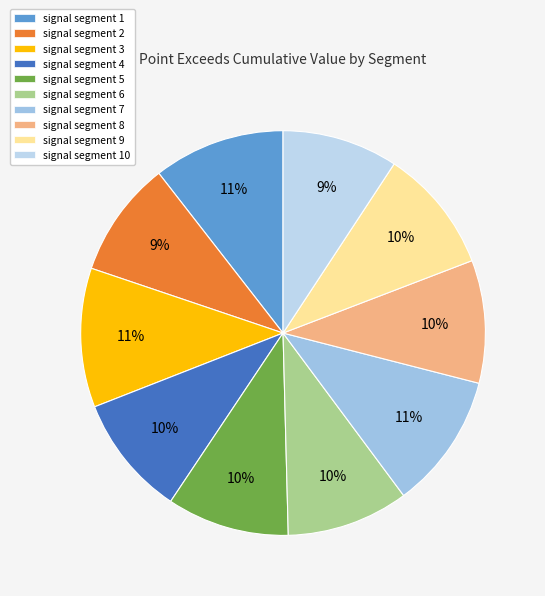

Which category has the biggest portion of the pie?

signal segment 3